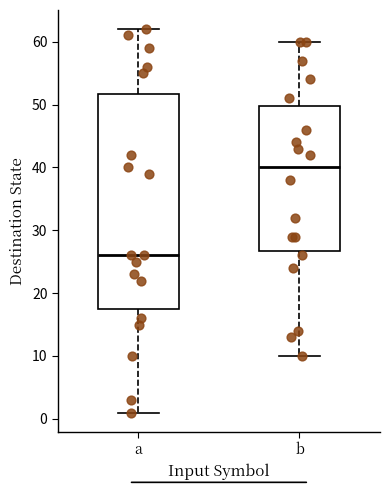

Where does the median line of the box for b sit on the y-axis? The values are not printed on the chart, so give them approximately, as read against the axis.

40